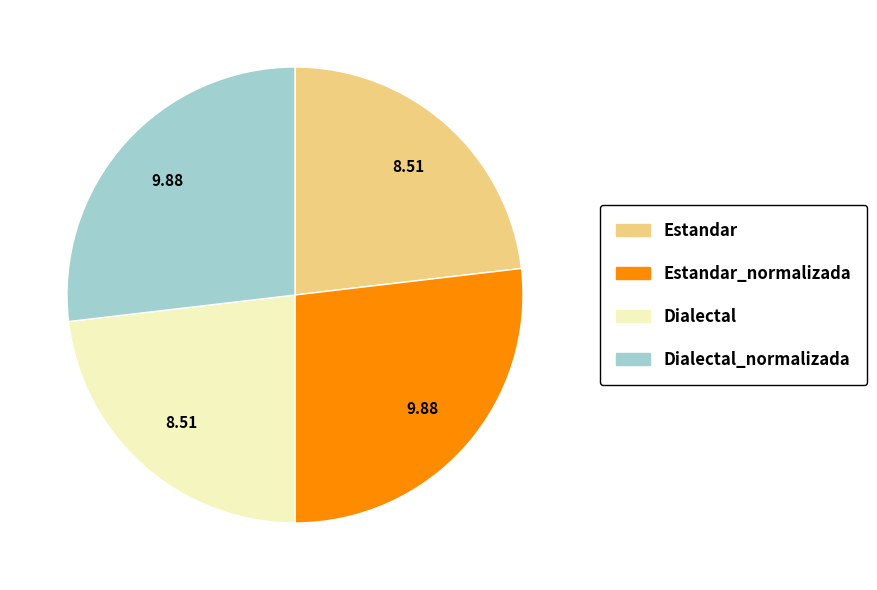

Approximately how many times larger is the value at Estandar_normalizada compared to Dialectal_normalizada?

1.0